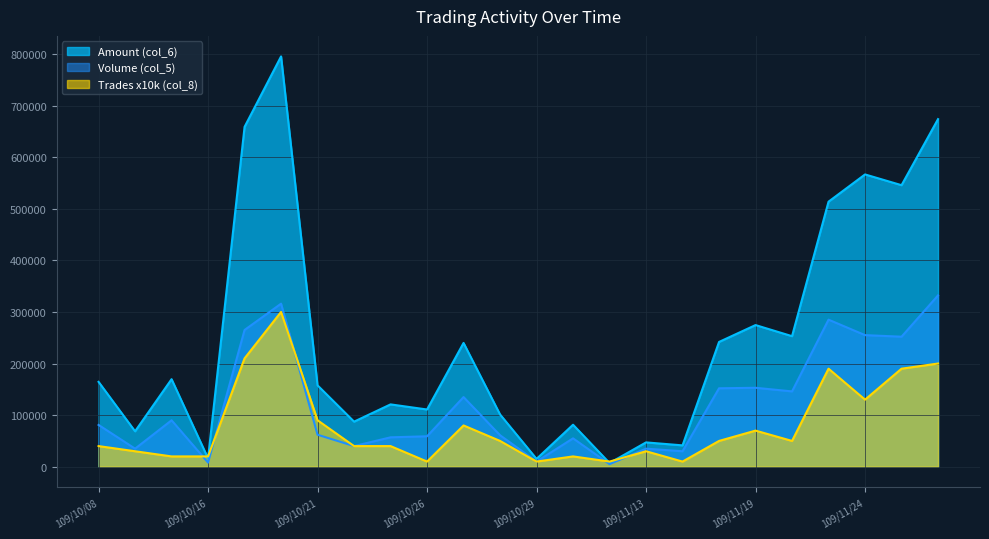

At which category does the chart reach its peak across all series?

109/10/20